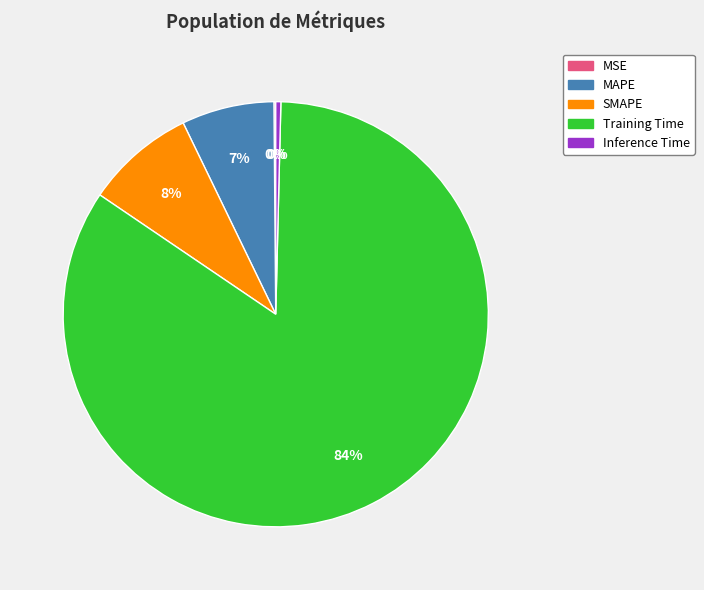

Does any single category account for the majority?

Yes